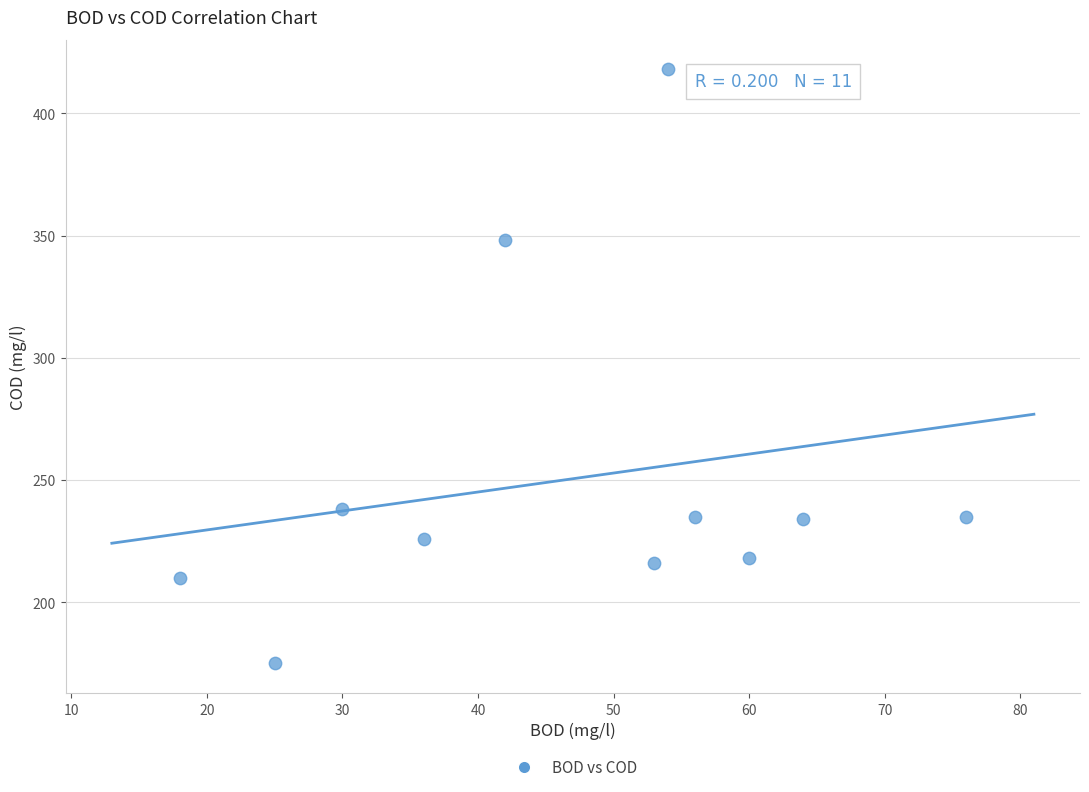

What is the average X value?

47